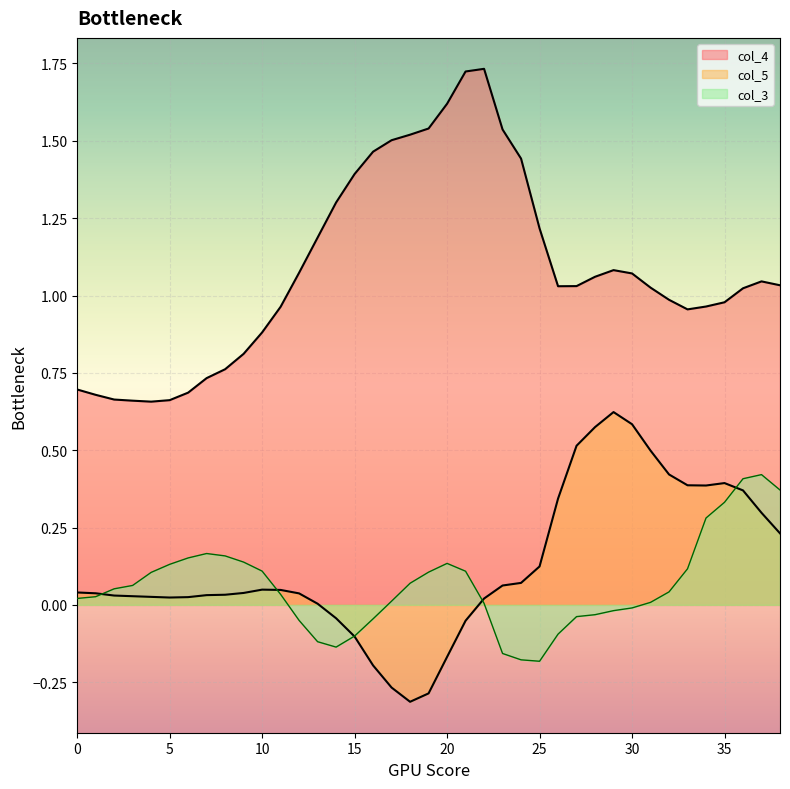

What is the minimum value for col_3?

-0.2